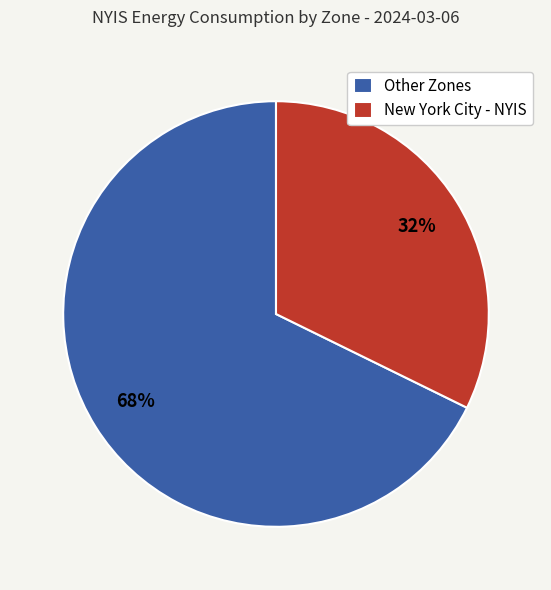

True or false: New York City - NYIS accounts for 32% of the total.

True